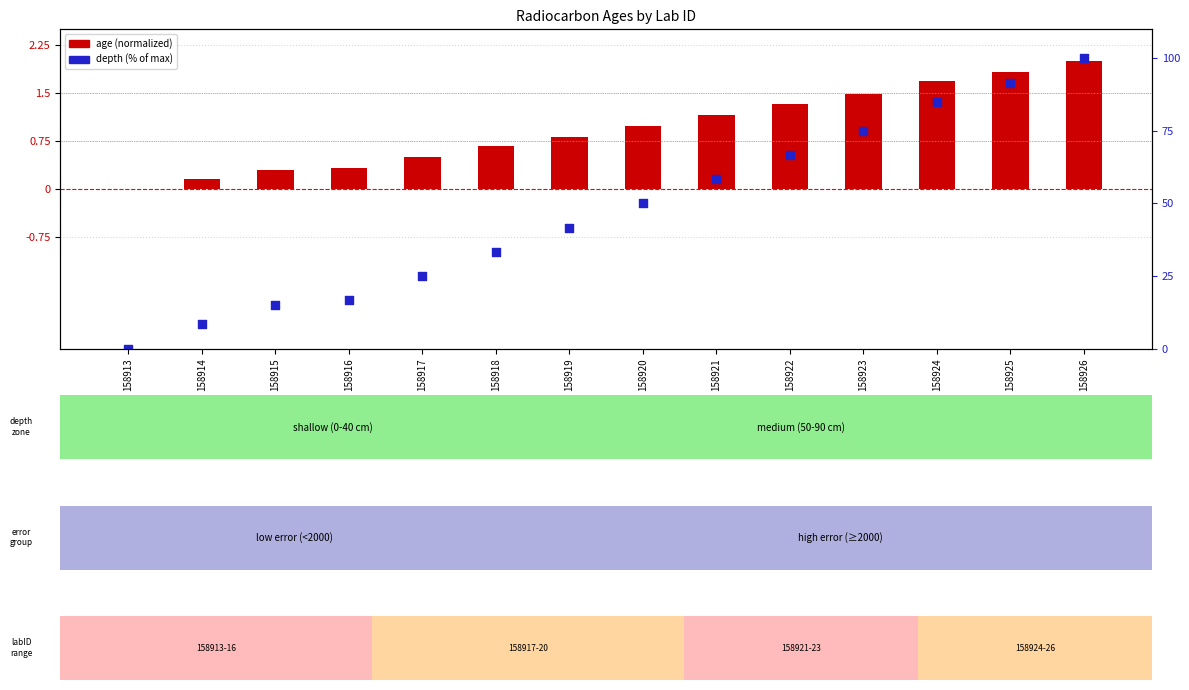

At which category is the sum across all series the highest?

158926